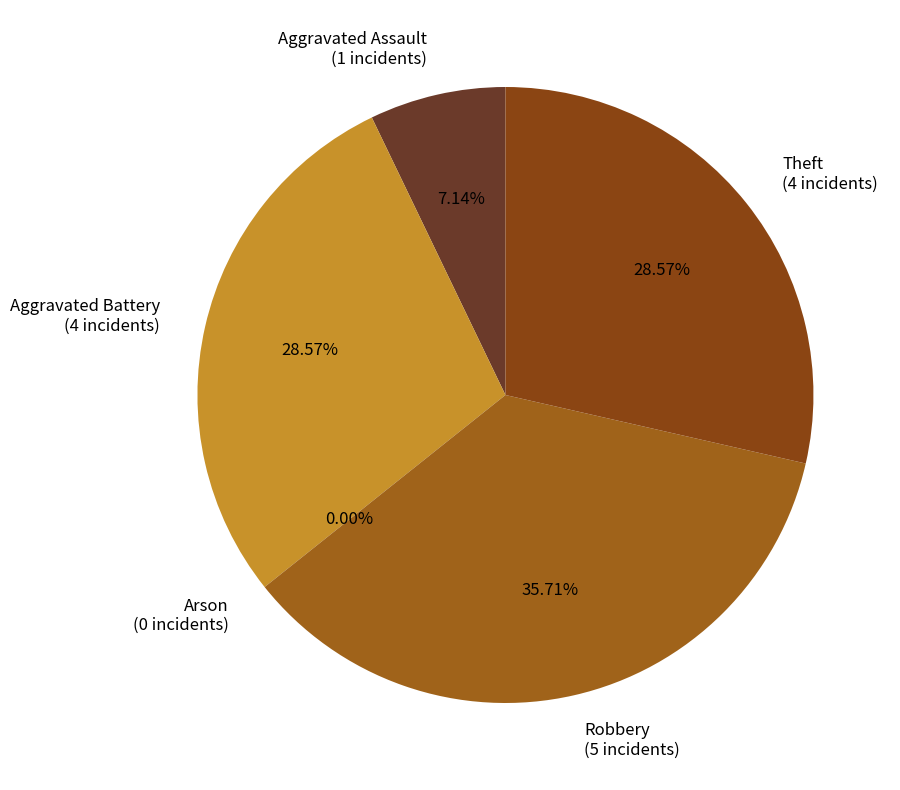

Which slice is the largest?

Robbery